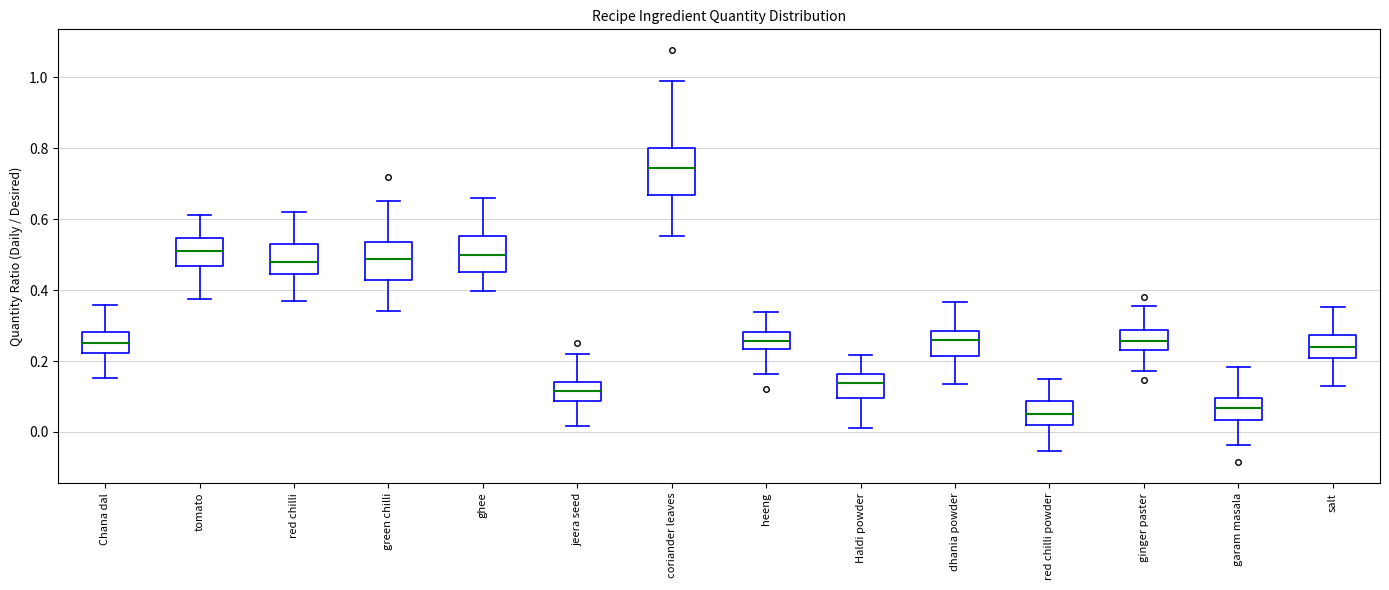

Where does the median line of the box for red chilli powder sit on the y-axis? The values are not printed on the chart, so give them approximately, as read against the axis.

0.06